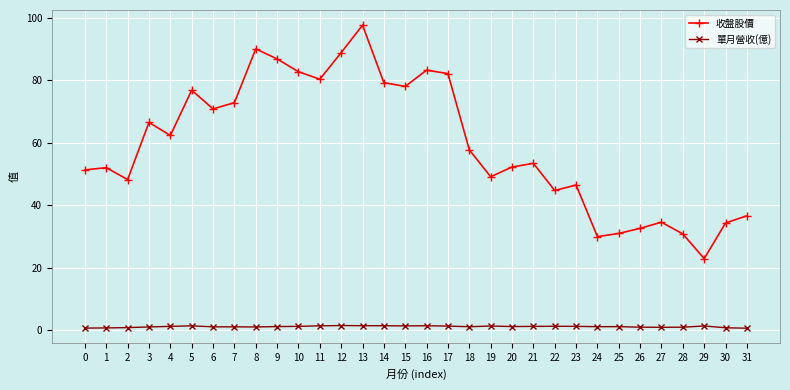

What is the total value across all series at 17?

83.4